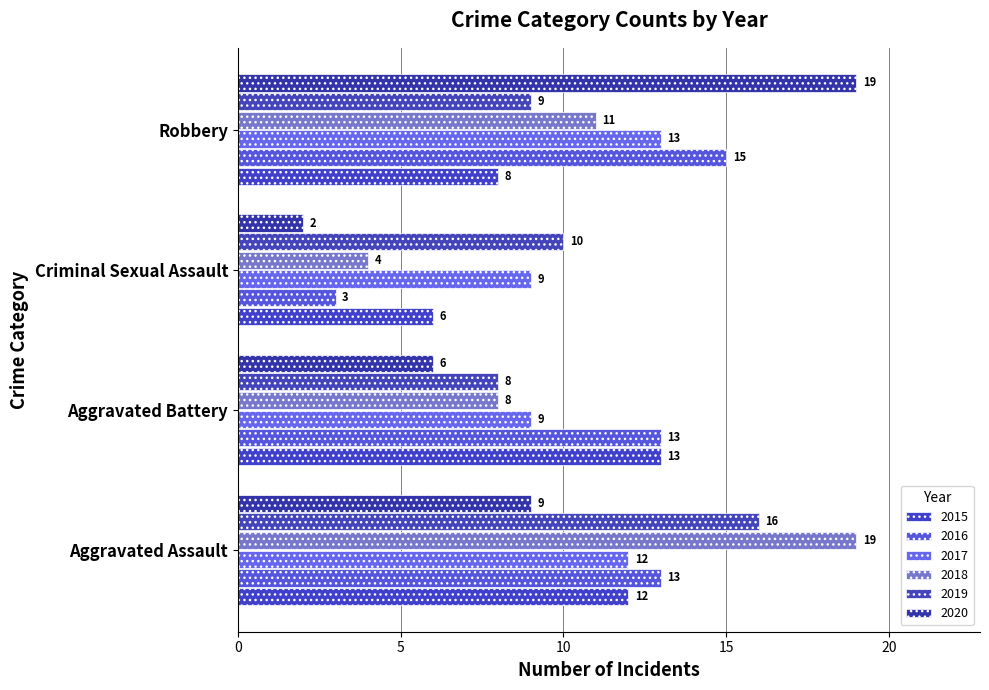

What is the label of the 3rd bar from the right?

Aggravated Battery